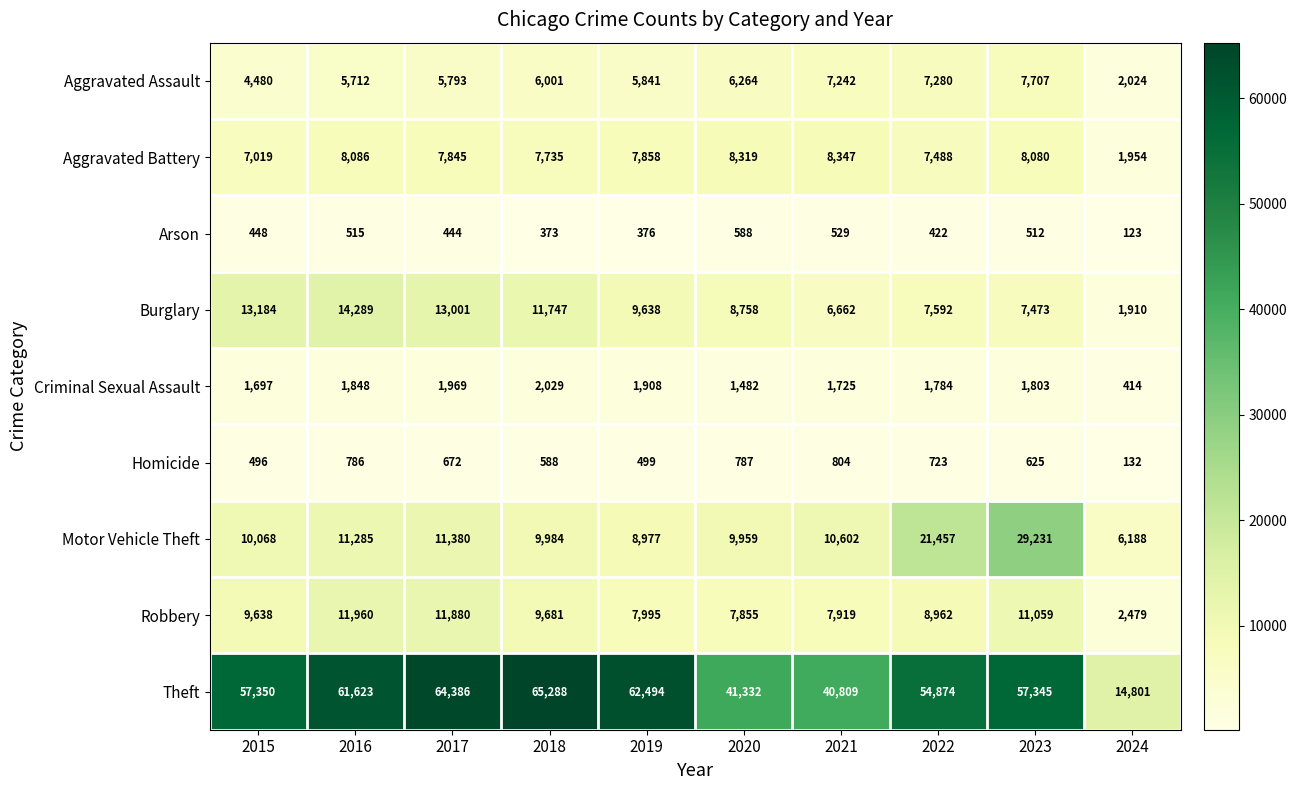

What is the difference between the maximum and minimum values in the Burglary series?

12379